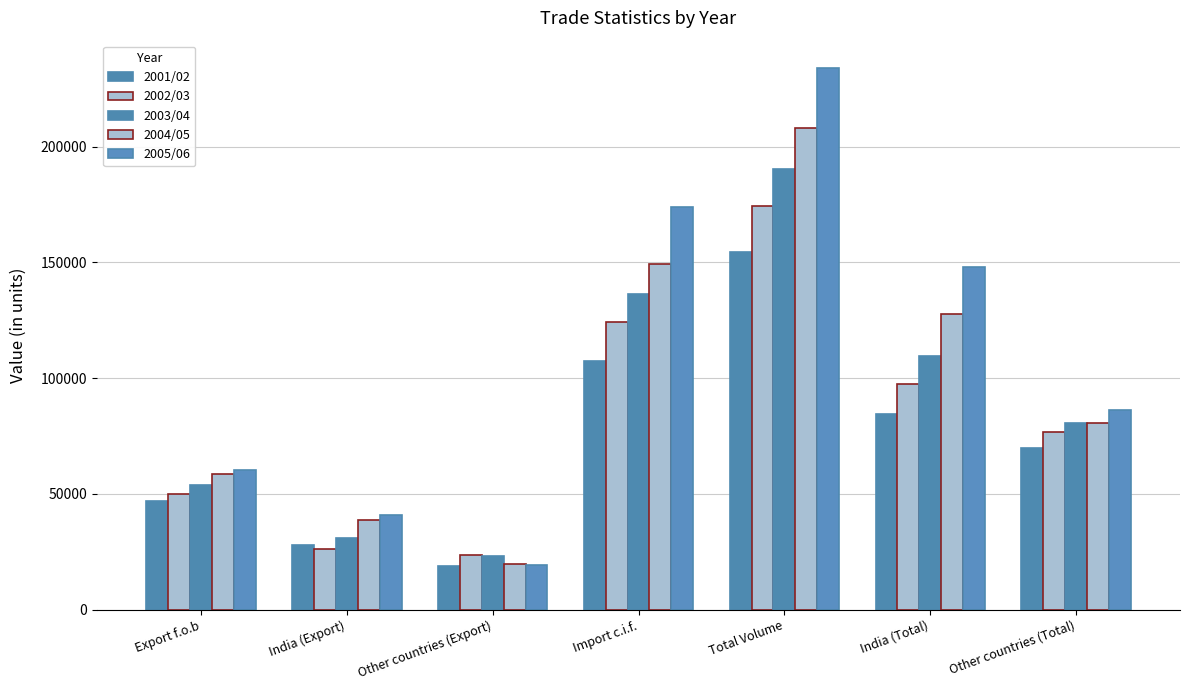

What is the sum of the 2005/06 values at Other countries (Export) and India (Export)?

60234.1